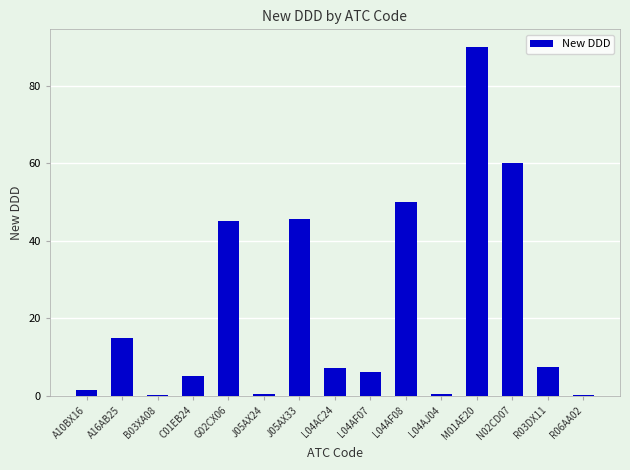

True or false: the data shows 12.1 at R03DX11.

False